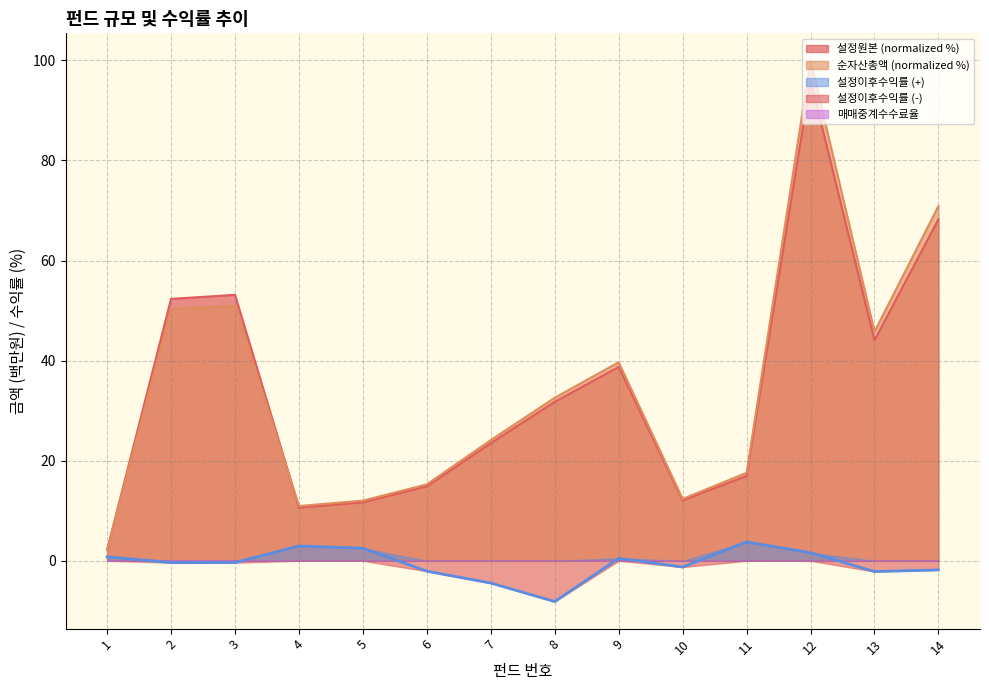

Which series has the largest total across all categories?

순자산총액